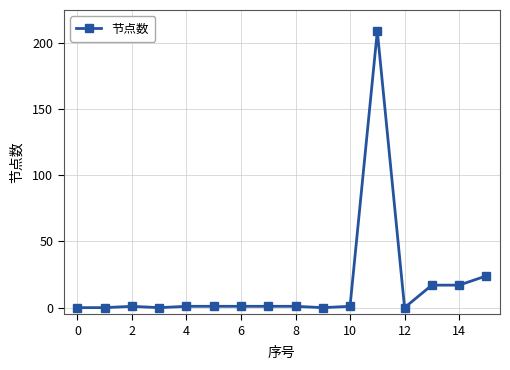

Does the chart display data point markers on the line(s)?

Yes